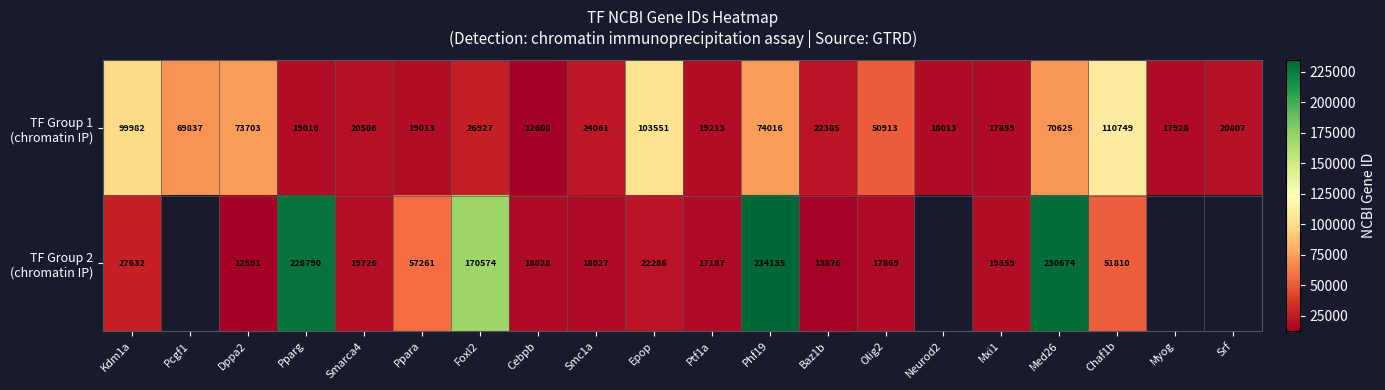

What is the spread (max minus min) of values at Cebpb?

5420